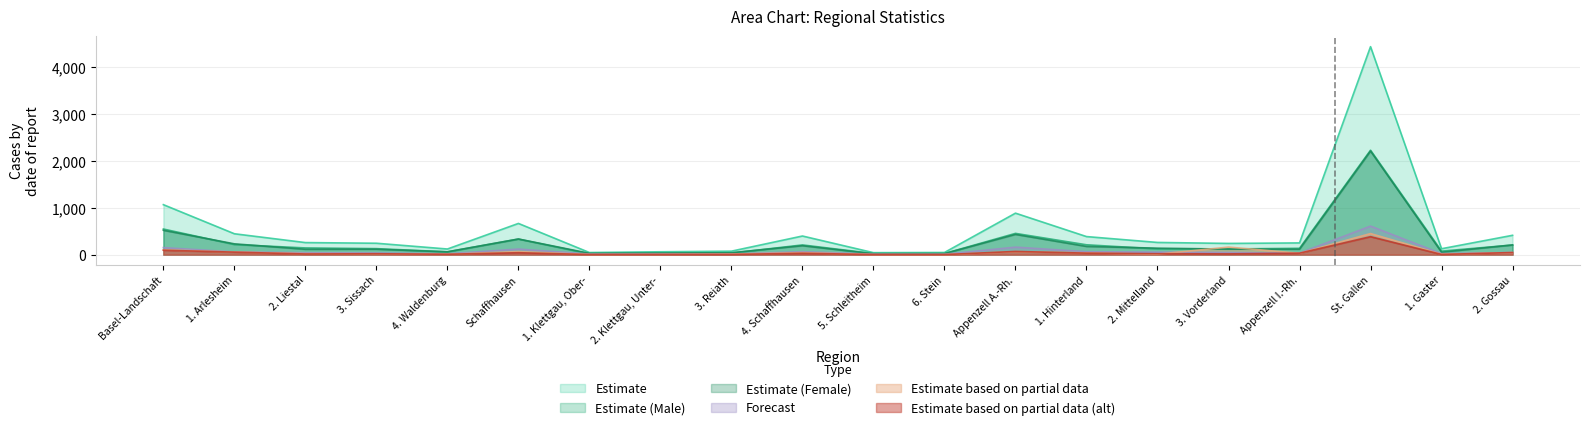

At which label does Estimate based on partial data reach its peak?

St. Gallen